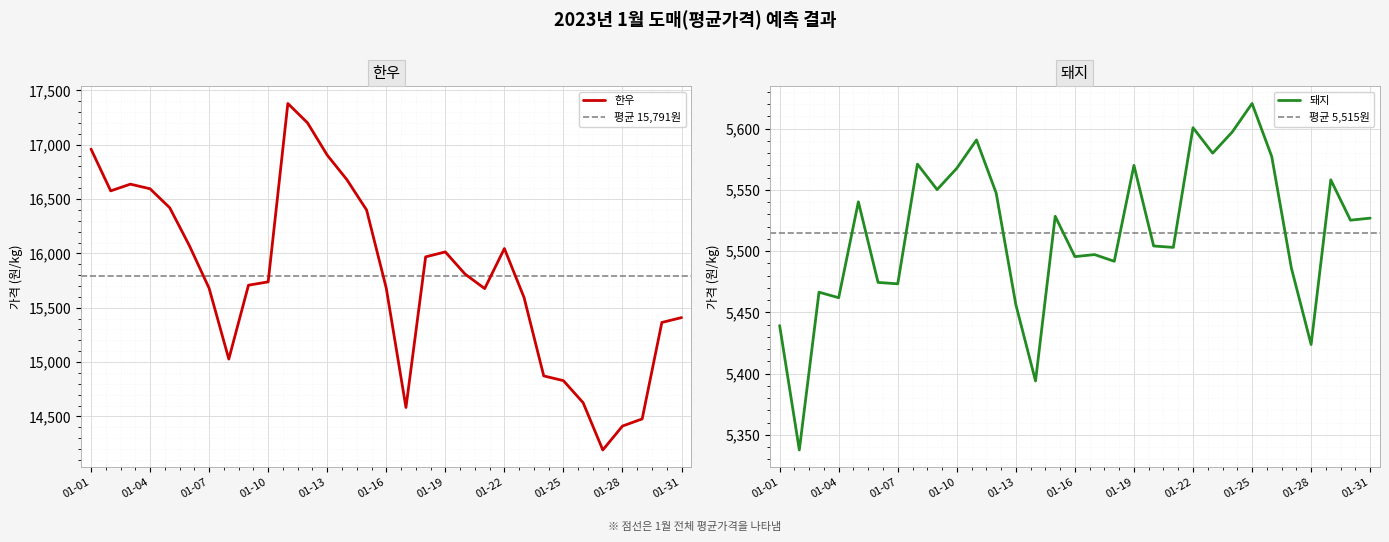

What is the difference between the second highest and second lowest values in the 한우 series?

2789.2